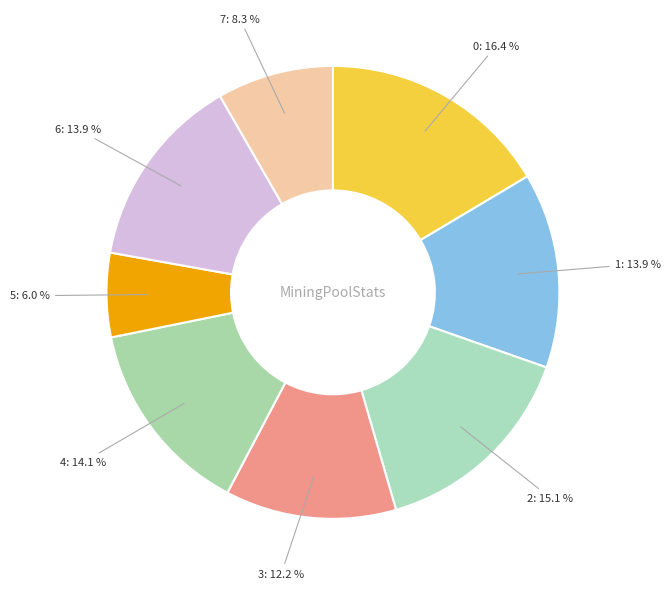

Count the number of slices in the pie.

8